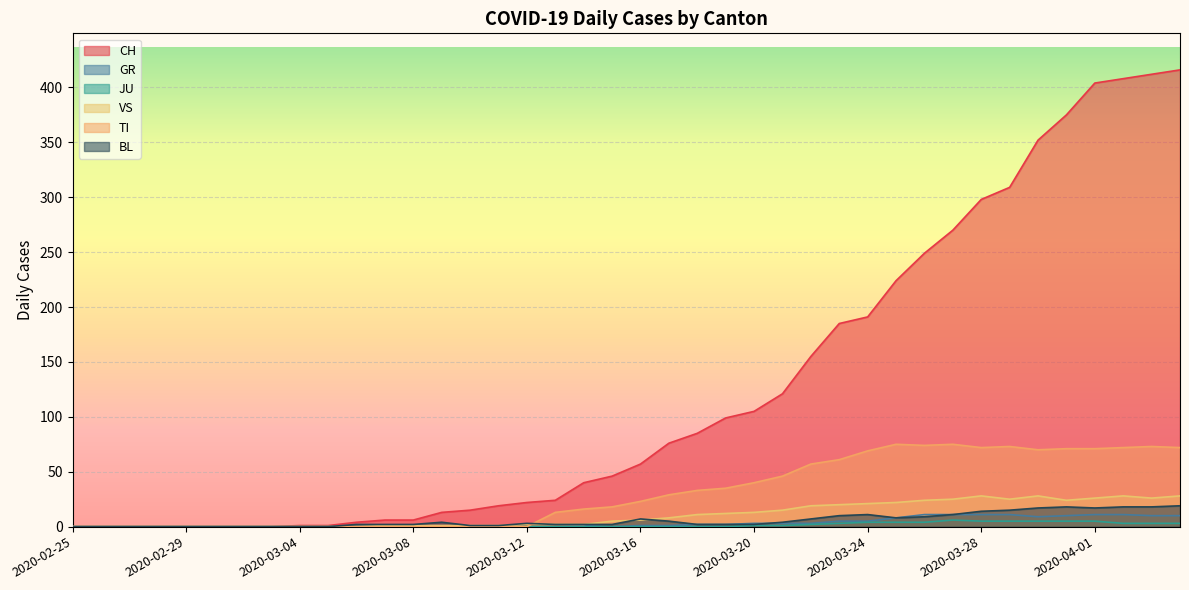

At which label does GR first exceed 1?

2020-03-18